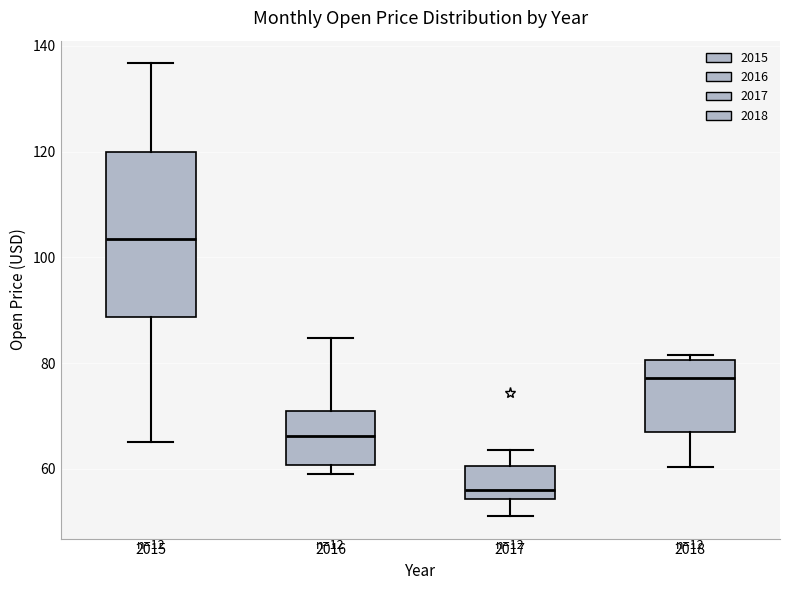

Reading left to right, transcribe this box plot: for each box, give where its median line is, the range the box spans, and where its two whiskers end, as read against the y-axis. The values are not printed on the chart, so give them approximately, as read against the axis.

2015: median 104, box 88 to 120, whiskers 66 to 136
2016: median 66, box 60 to 72, whiskers 60 (just below the box's lower edge) to 84
2017: median 56, box 54 to 60, whiskers 52 to 64
2018: median 78, box 68 to 80, whiskers 60 to 82